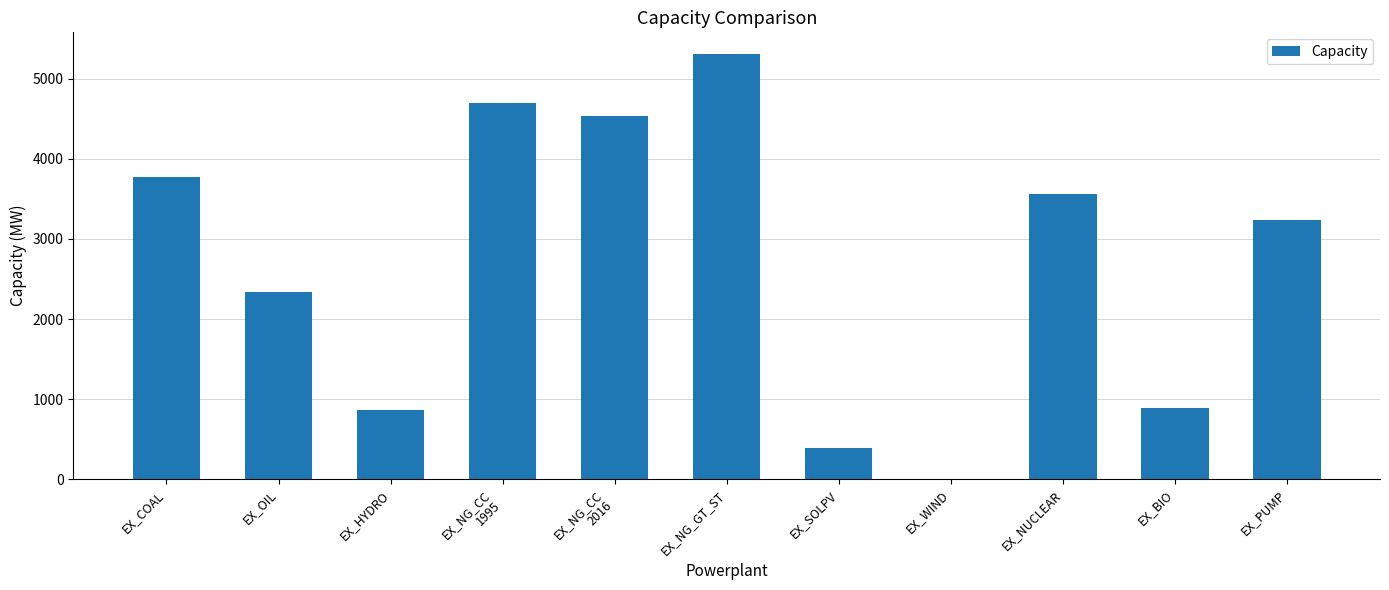

Which label corresponds to the largest value in the chart?

EX_NG_GT_ST